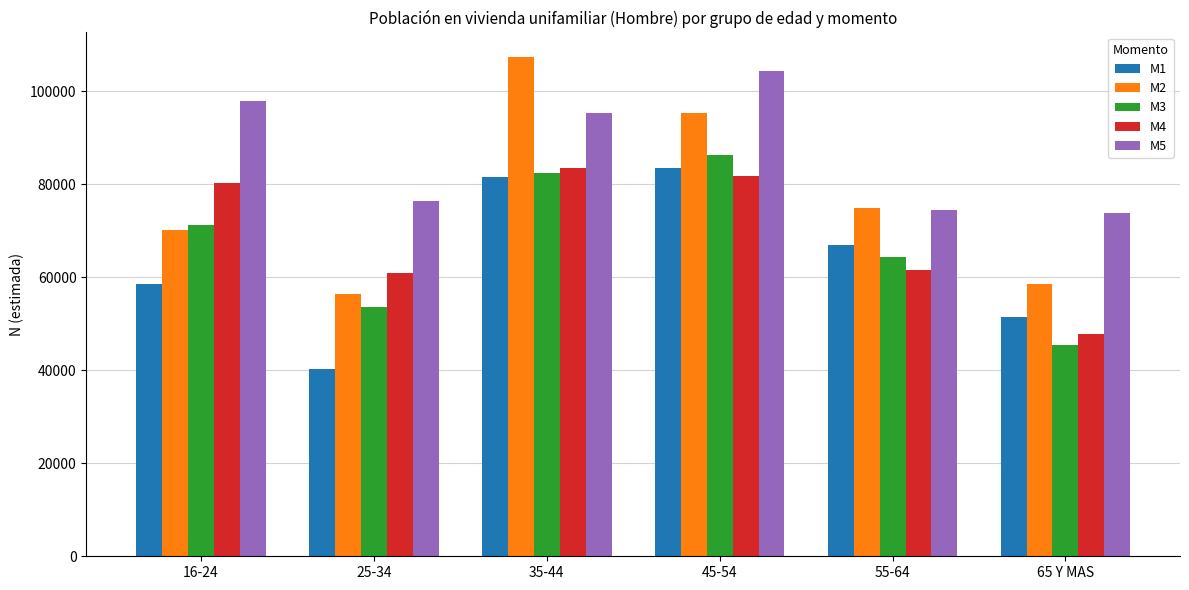

True or false: M1 has a value of 22590 at 16-24.

False